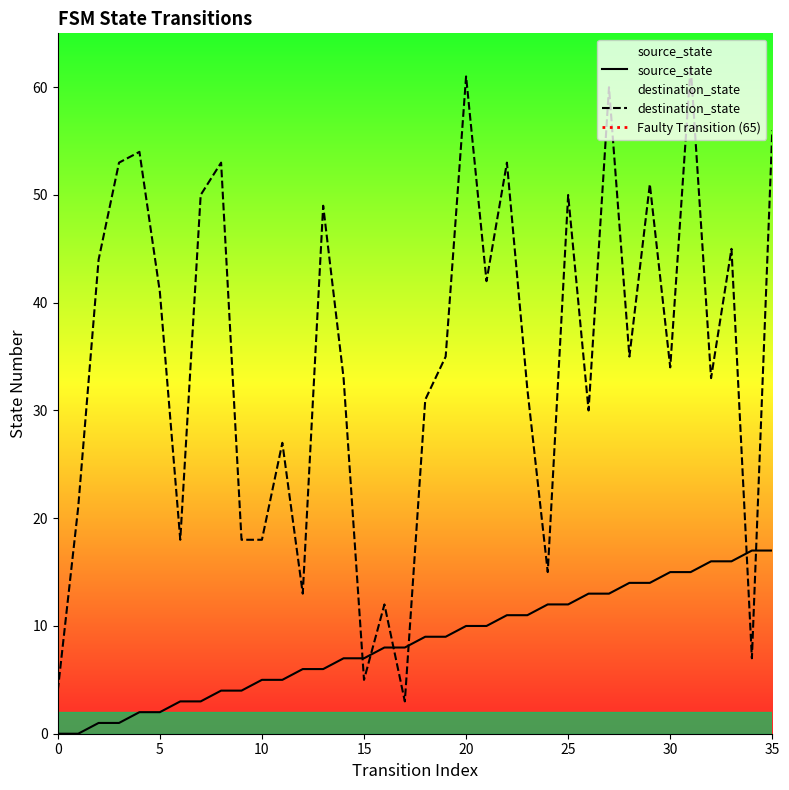

What is the maximum value for destination_state?

62